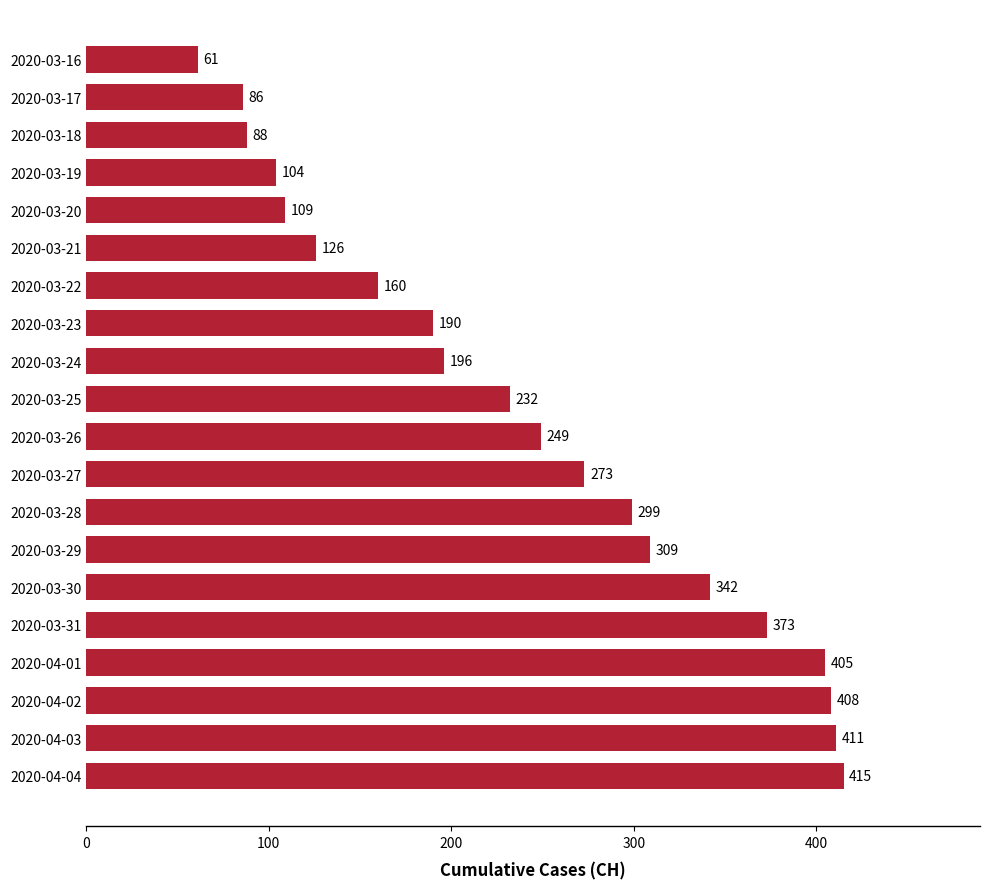

Reading bottom to top, extract all data points from this chart.

415	411	408	405	373	342	309	299	273	249	232	196	190	160	126	109	104	88	86	61